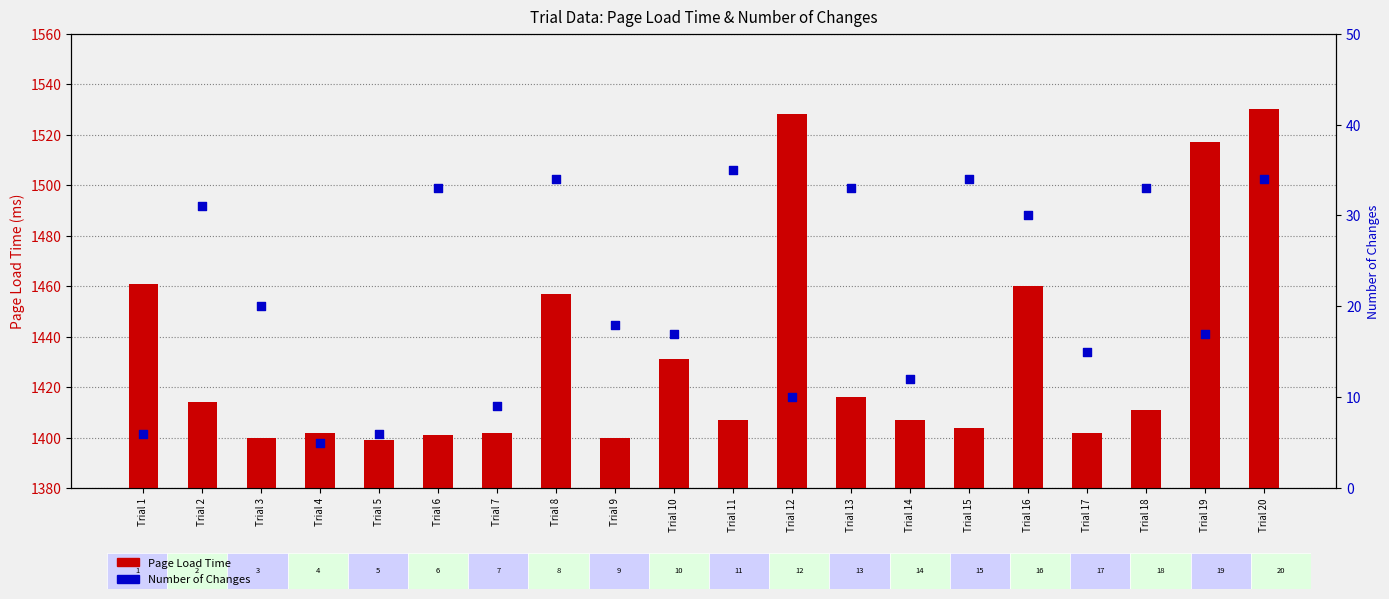

Which series reaches the minimum Y coordinate?

Number of Changes